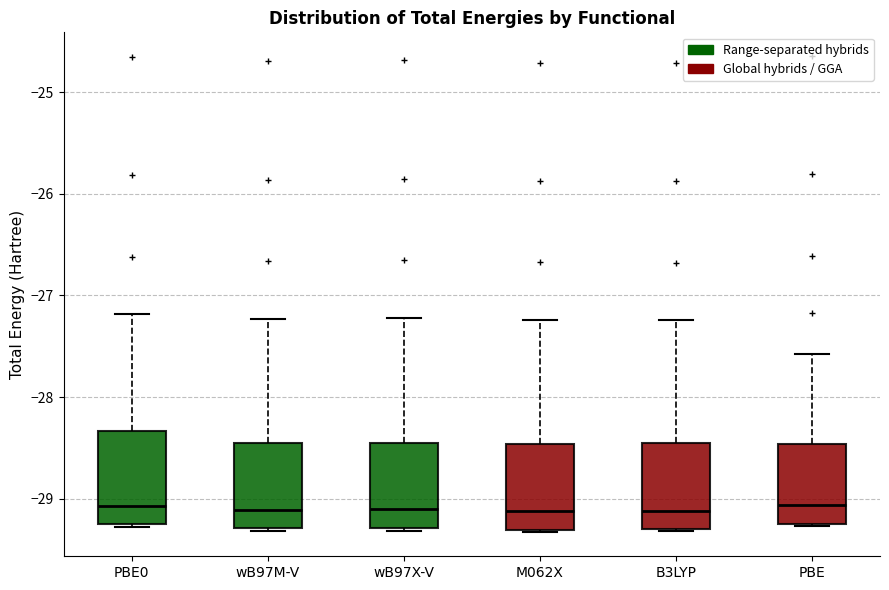

Where is the upper edge of the box for M062X on the y-axis? The values are not printed on the chart, so give them approximately, as read against the axis.

-28.5